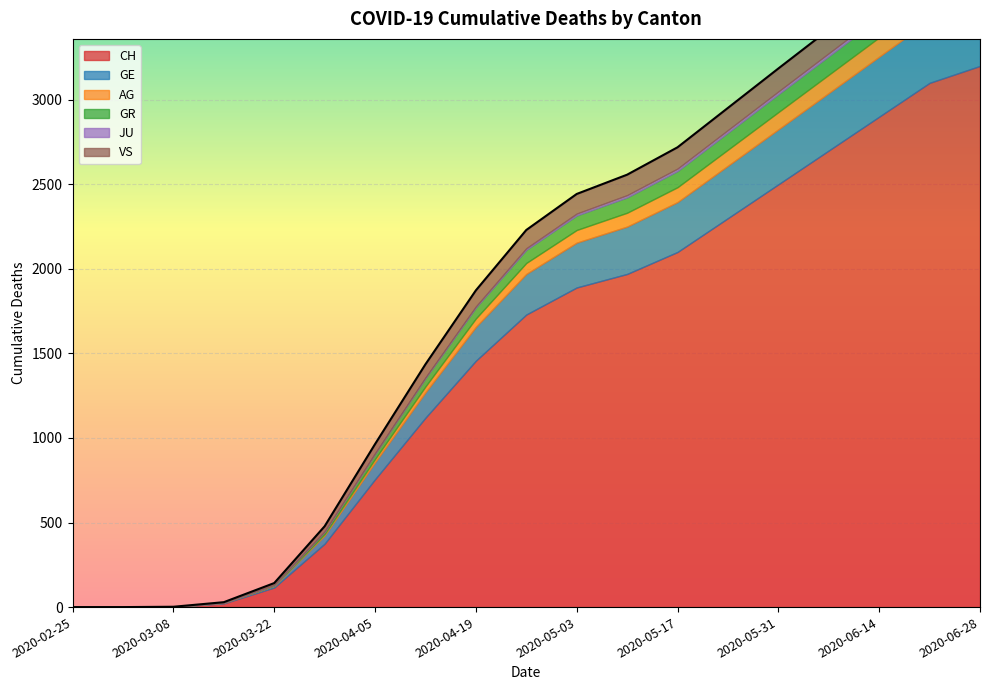

True or false: GE has a value of 325 at 2020-05-31.

True